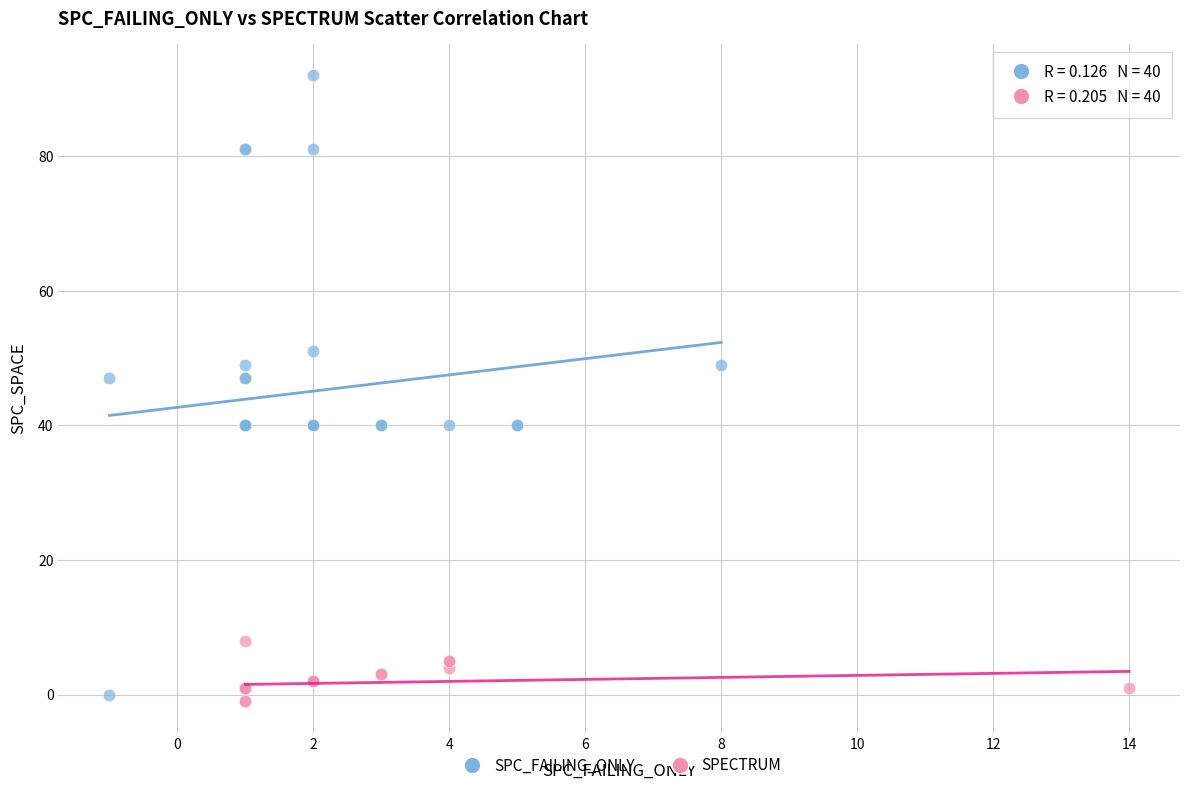

Which series contains the highest Y value?

SPC_FAILING_ONLY